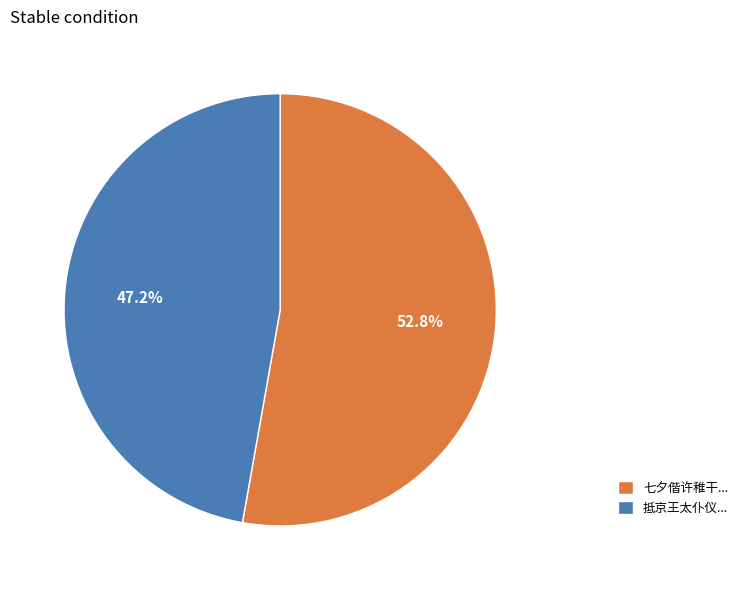

Which slice is the smallest?

抵京王太仆仪...